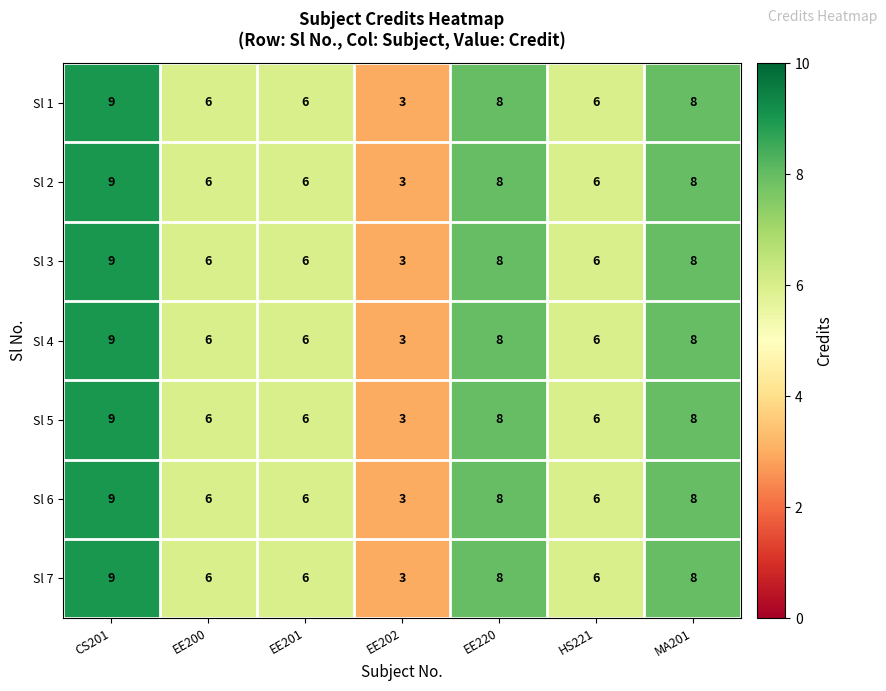

What is the minimum value shown in the chart?

3